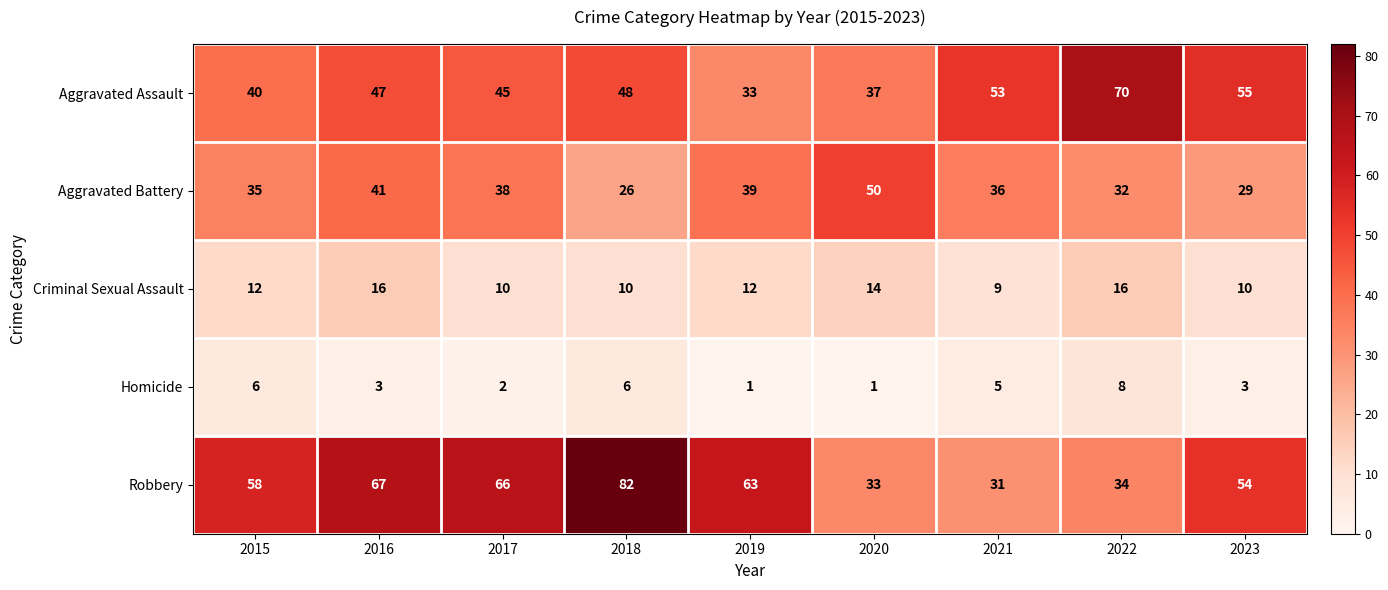

Where does the Homicide series first go above 3?

2015